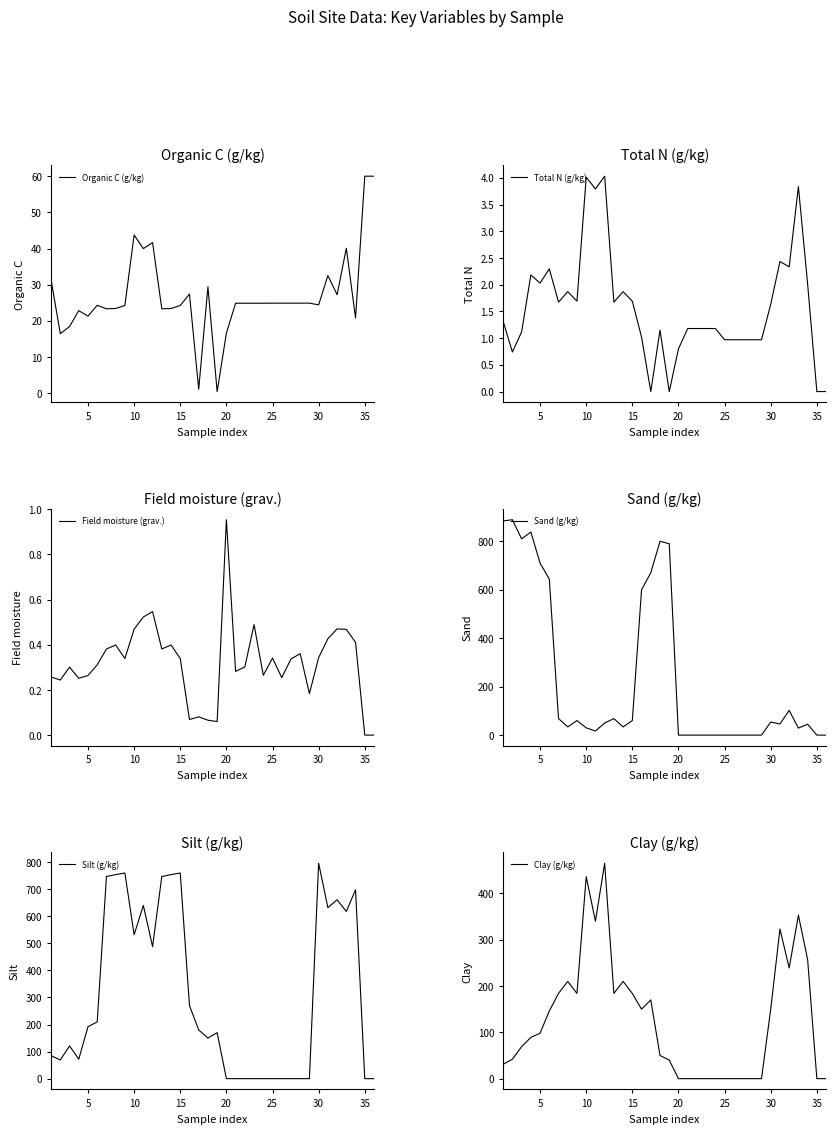

What is the minimum value for Organic C (g/kg)?

0.4